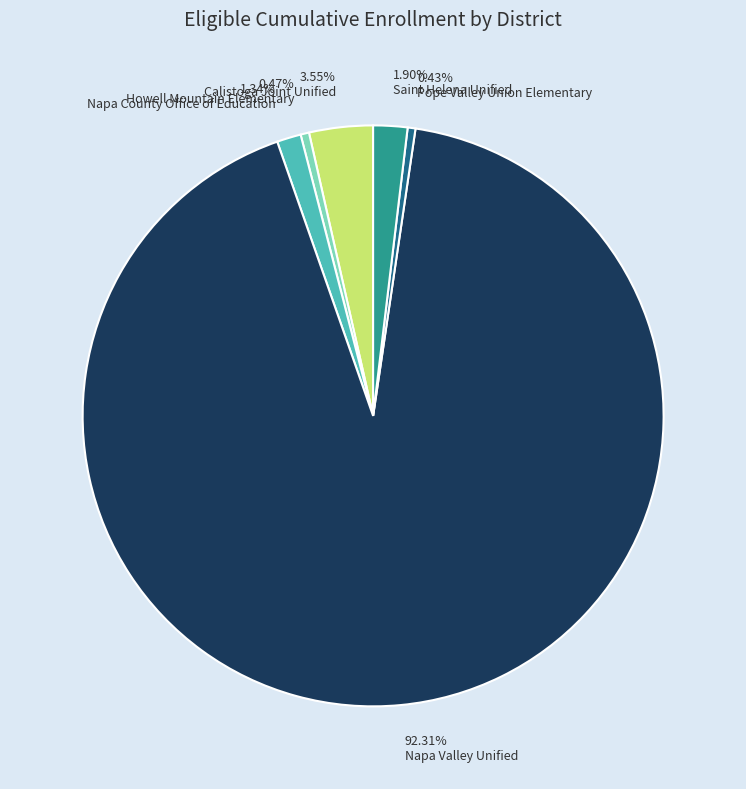

True or false: Napa Valley Unified accounts for 92% of the total.

True